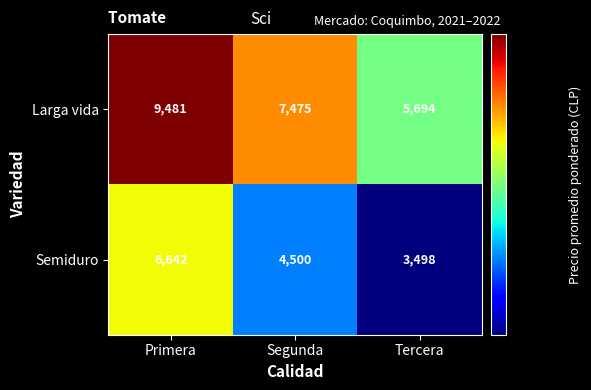

How many Semiduro values are between 3498 and 6642?

3